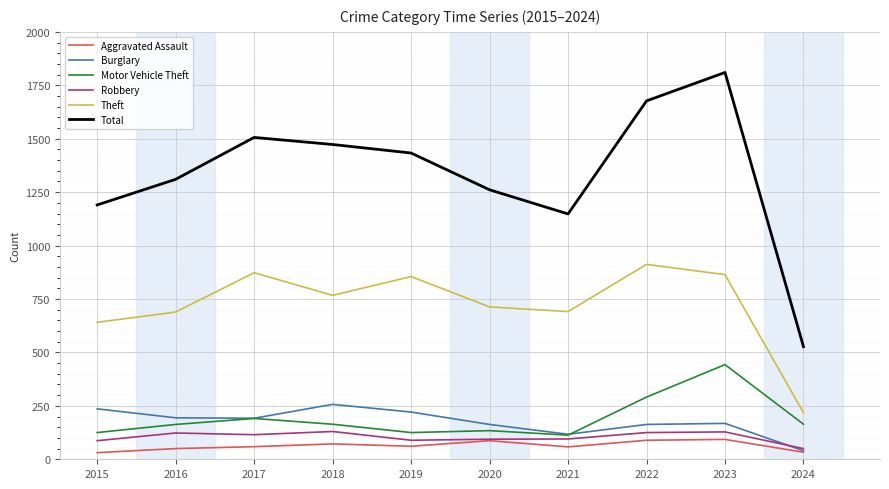

True or false: Total and Burglary cross at least once.

False